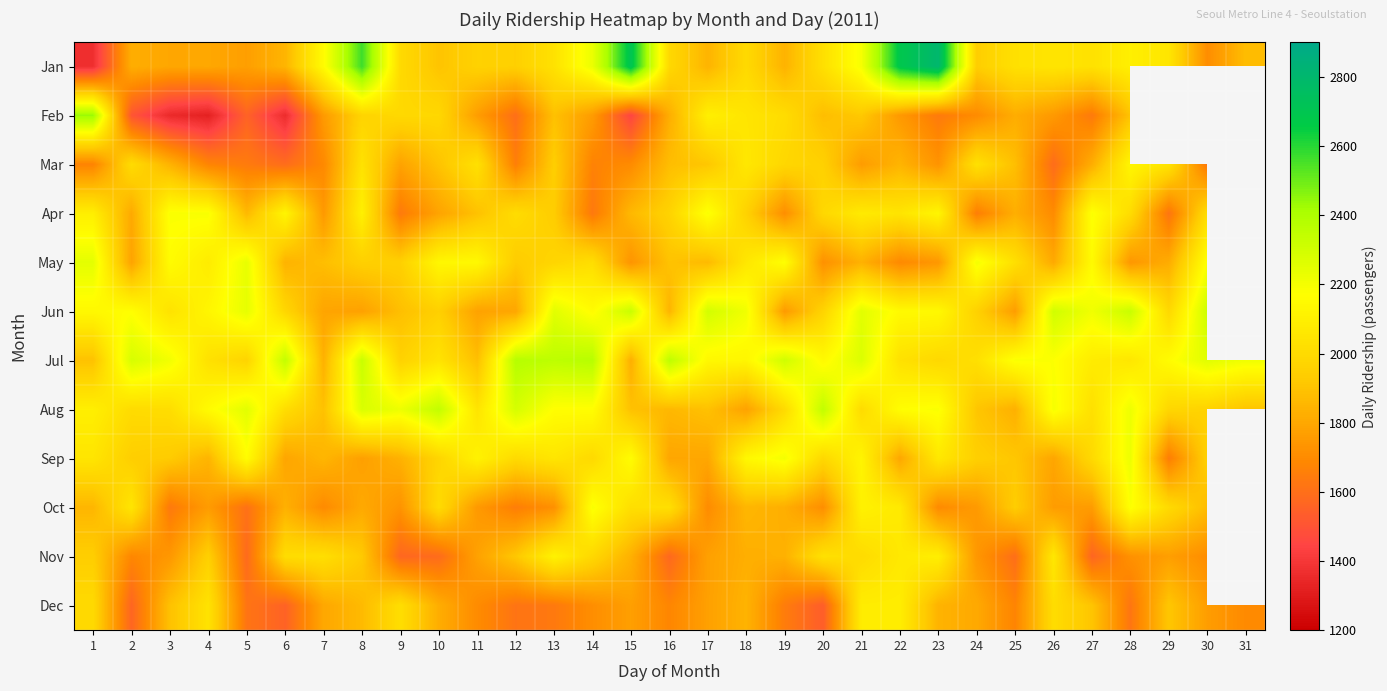

List the labels in order of Jun value, largest first.

28, 15, 30, 26, 17, 13, 21, 5, 18, 27, 2, 14, 22, 23, 1, 4, 3, 6, 20, 24, 10, 9, 16, 12, 7, 11, 8, 25, 19, 31, 29